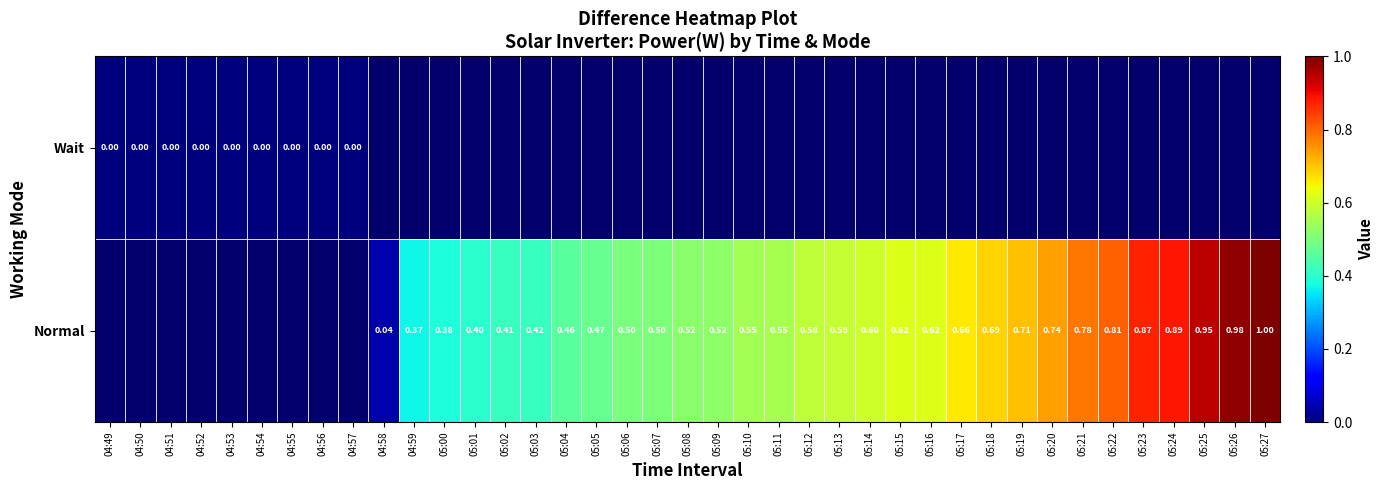

What is the greatest value displayed?

1.0